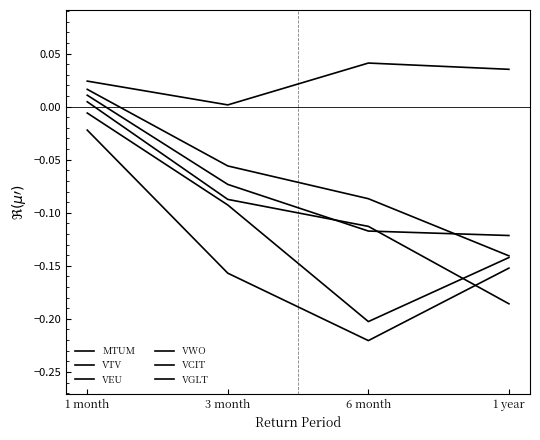

List the labels in order of VEU value, smallest first.

1 year, 6 month, 3 month, 1 month